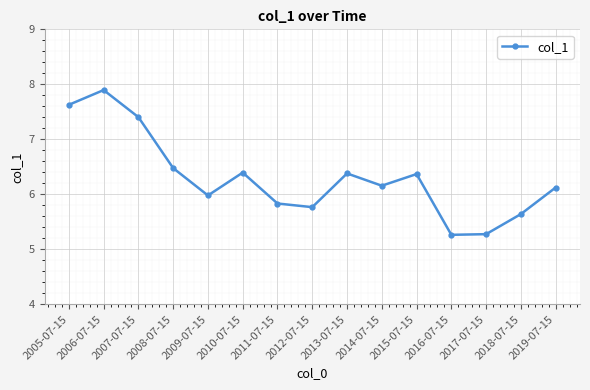

What is the difference between the maximum and minimum values?

2.6